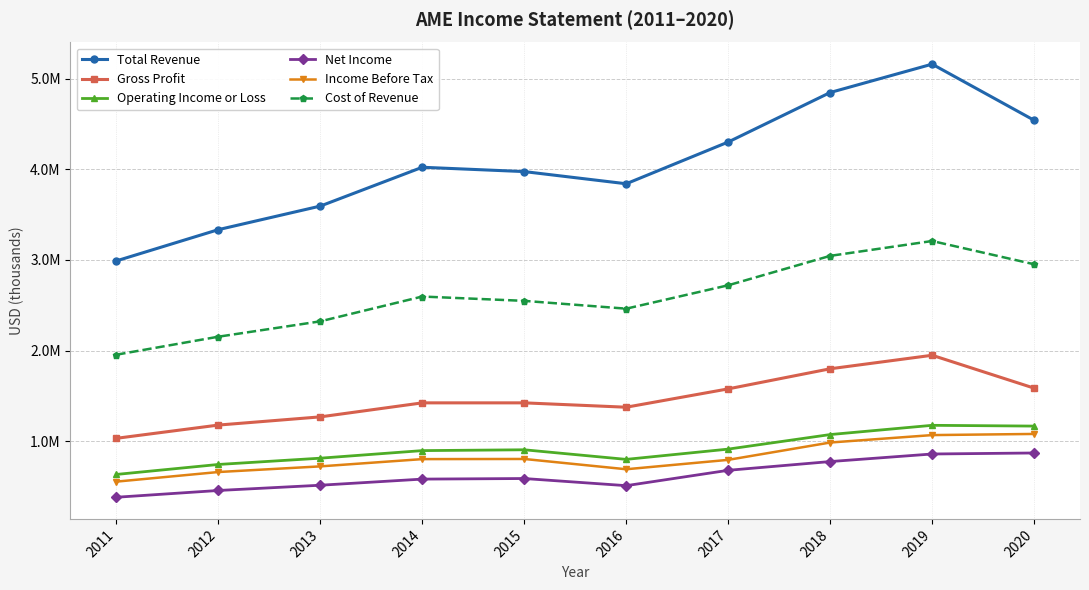

At 2016, list the series in order from smallest to largest.

Net Income, Income Before Tax, Operating Income or Loss, Gross Profit, Cost of Revenue, Total Revenue